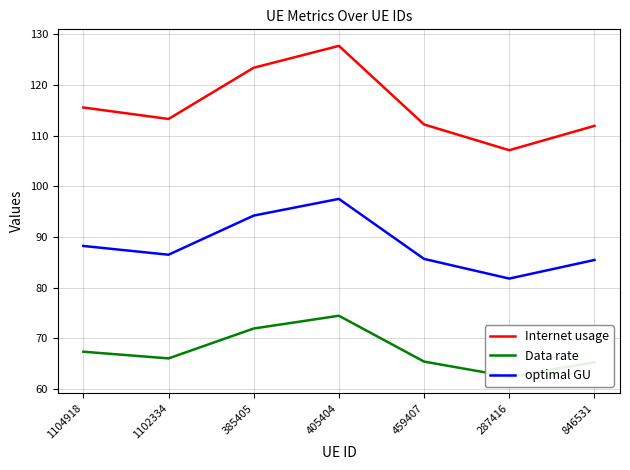

How many interior local peaks does the Internet usage series have?

1